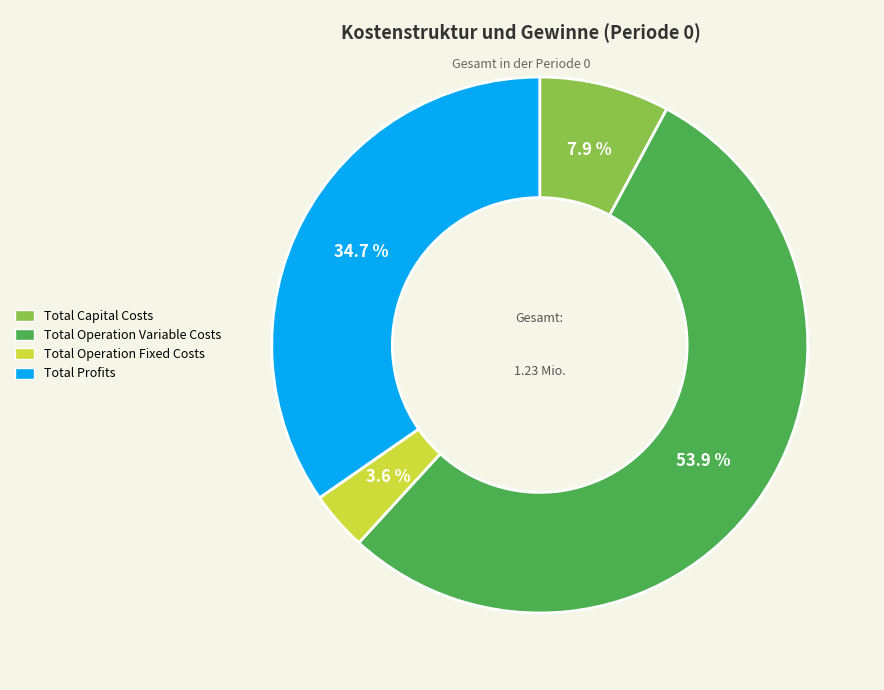

To the nearest percent, what is the difference between the largest and smallest slice percentages?

50%